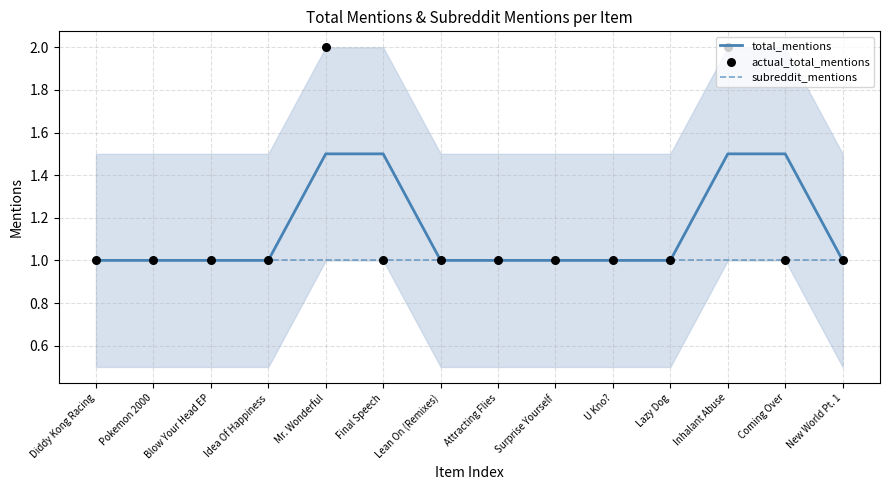

At how many categories does at least one series exceed 1?

4